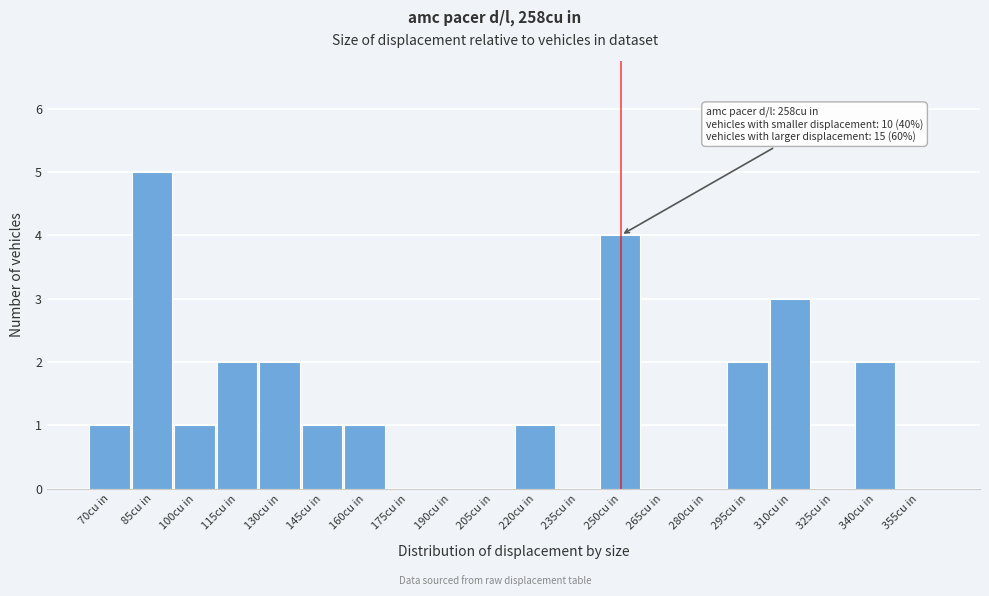

Reading left to right, extract all data points from this chart.

70cu in=1	85cu in=5	100cu in=1	115cu in=2	130cu in=2	145cu in=1	160cu in=1	175cu in=0	190cu in=0	205cu in=0	220cu in=1	235cu in=0	250cu in=4	265cu in=0	280cu in=0	295cu in=2	310cu in=3	325cu in=0	340cu in=2	355cu in=0